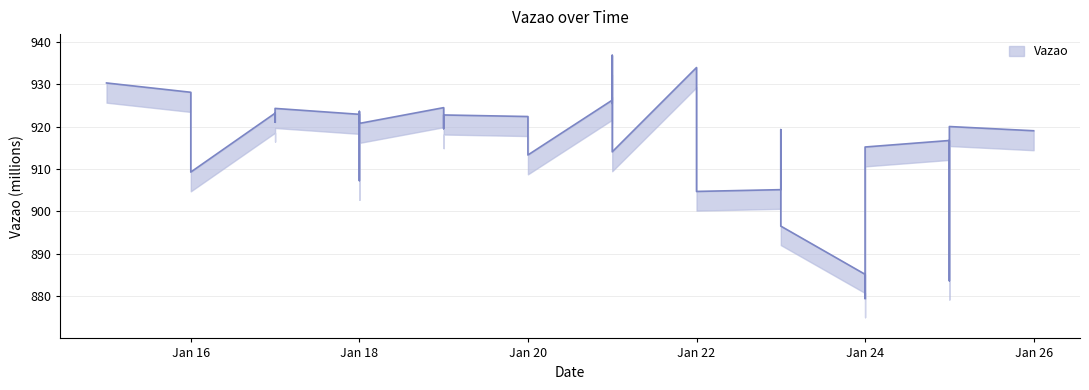

At which category does the chart reach its peak across all series?

2024-01-21